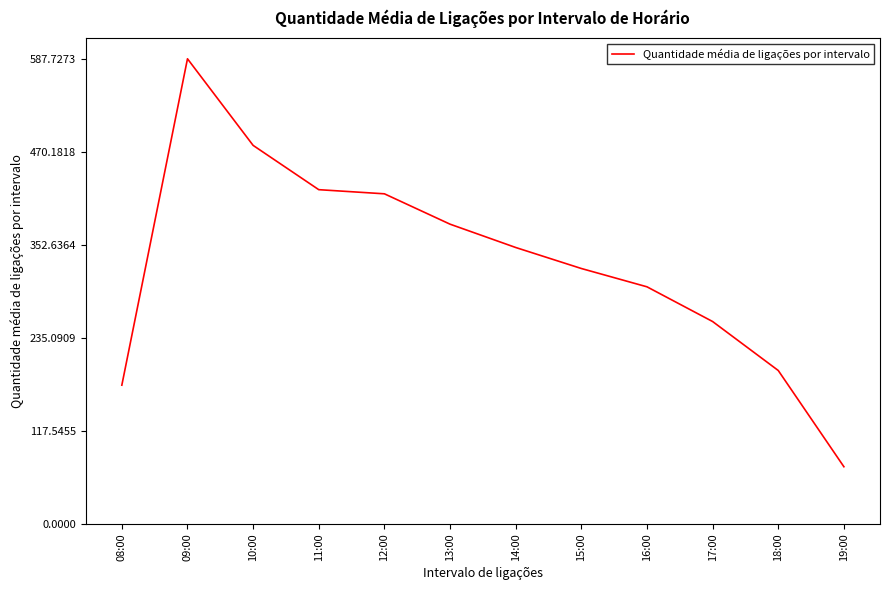

What is the greatest value displayed?

587.7